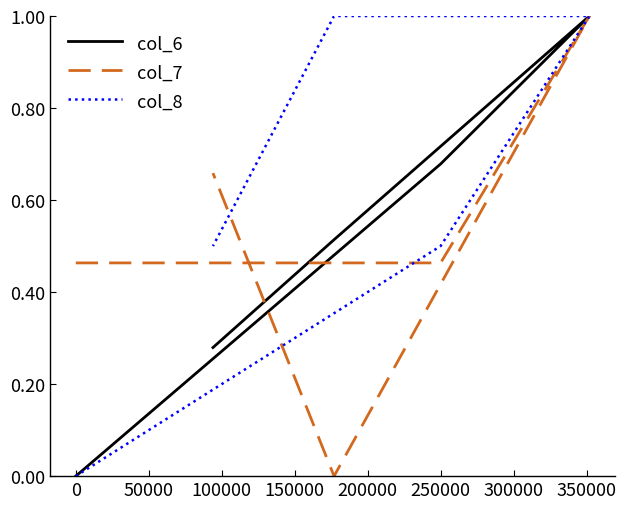

Count the col_8 values in the range 0 to 1.

5